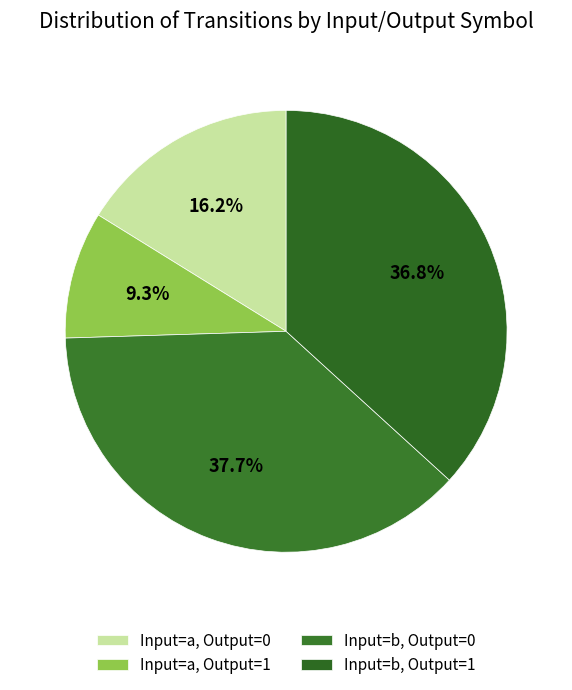

How many slices are in this pie chart?

4